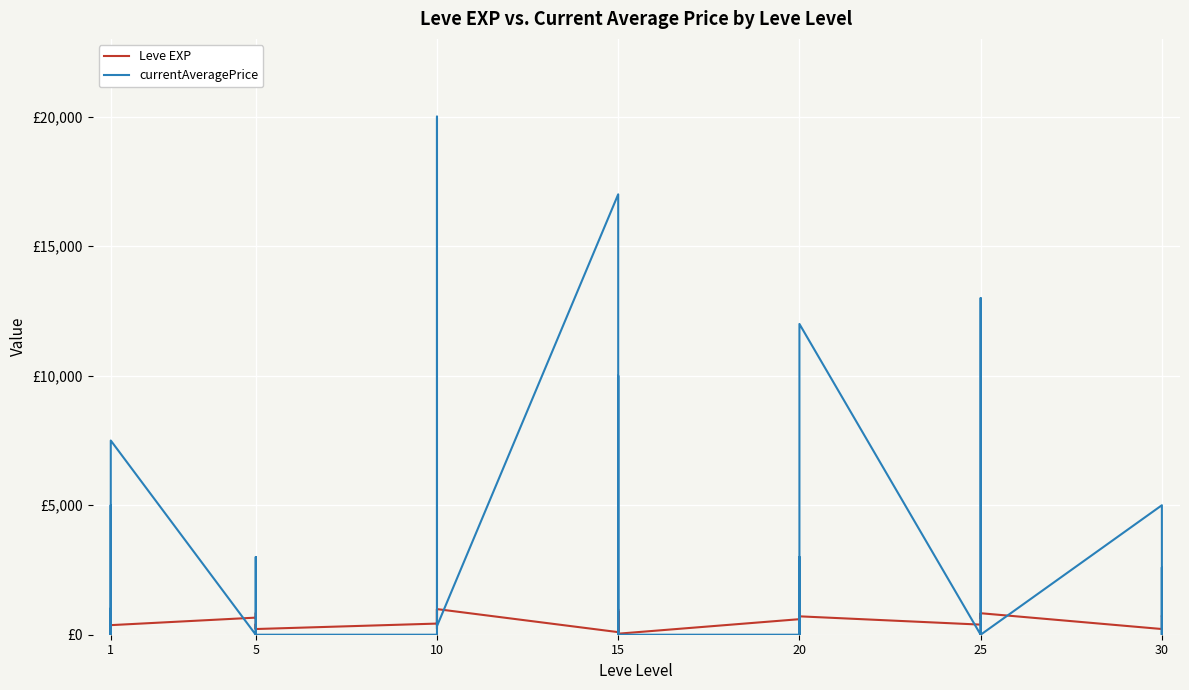

Is the value of currentAveragePrice at 5 greater than the value of Leve EXP at 5?

No